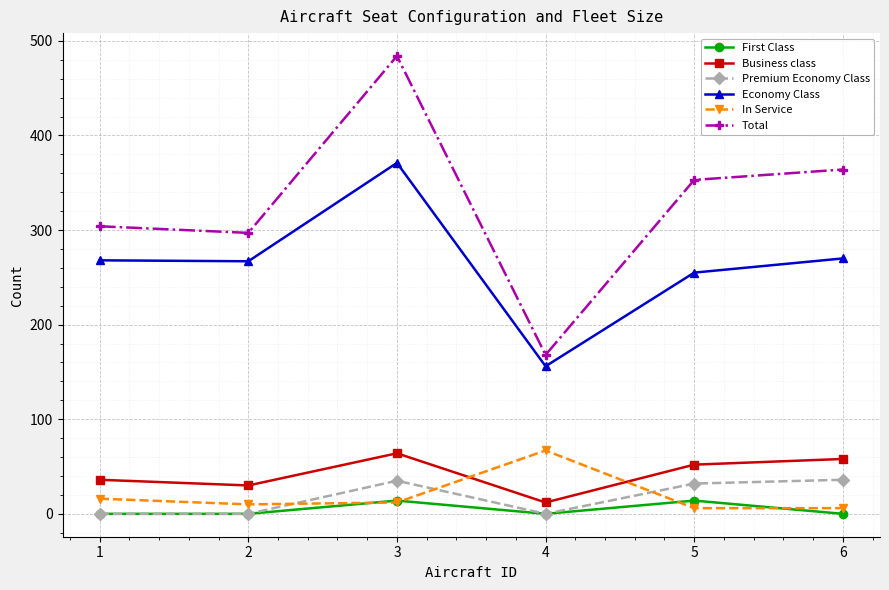

Which series has the widest spread of values?

Total